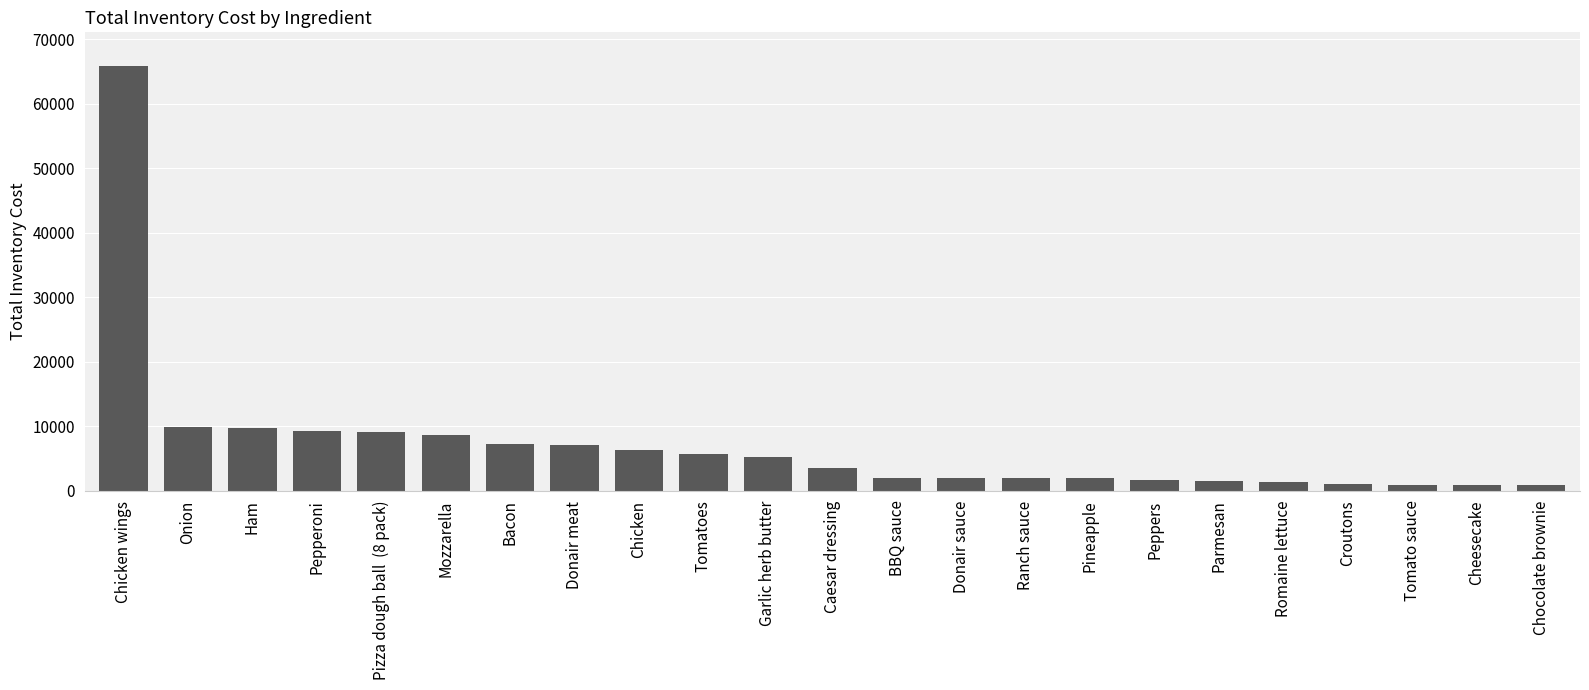

Between Croutons and Onion, which is larger?

Onion